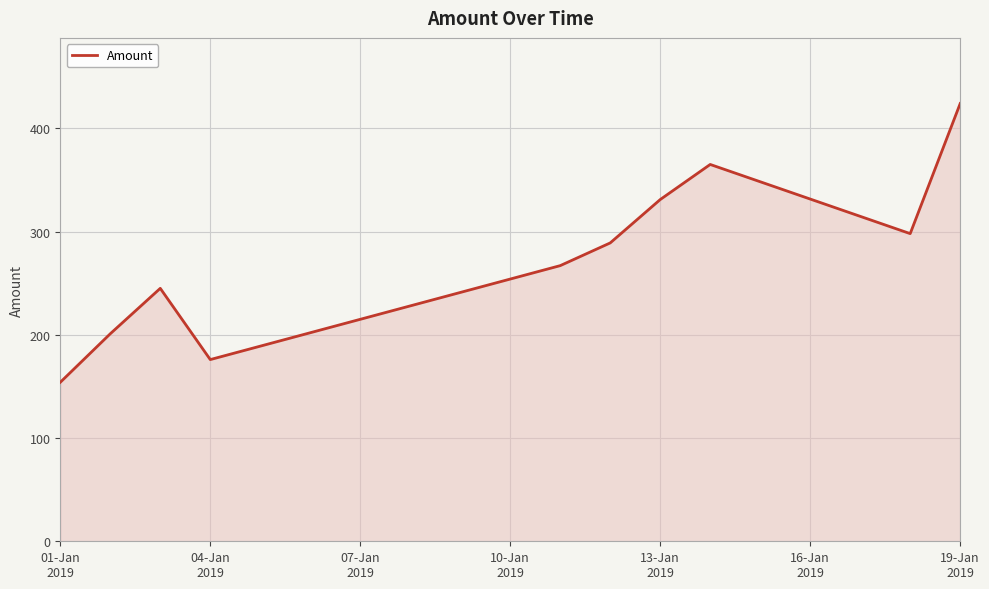

What is the greatest value displayed?

424